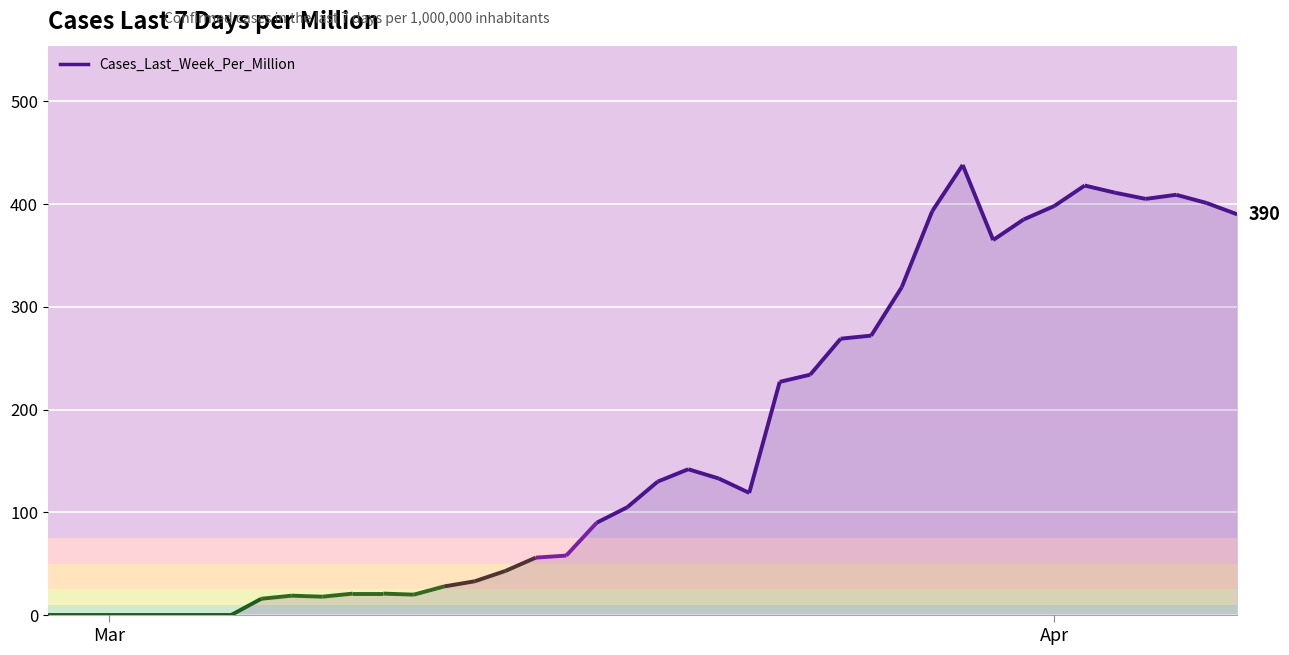

How many values are below 119?

20